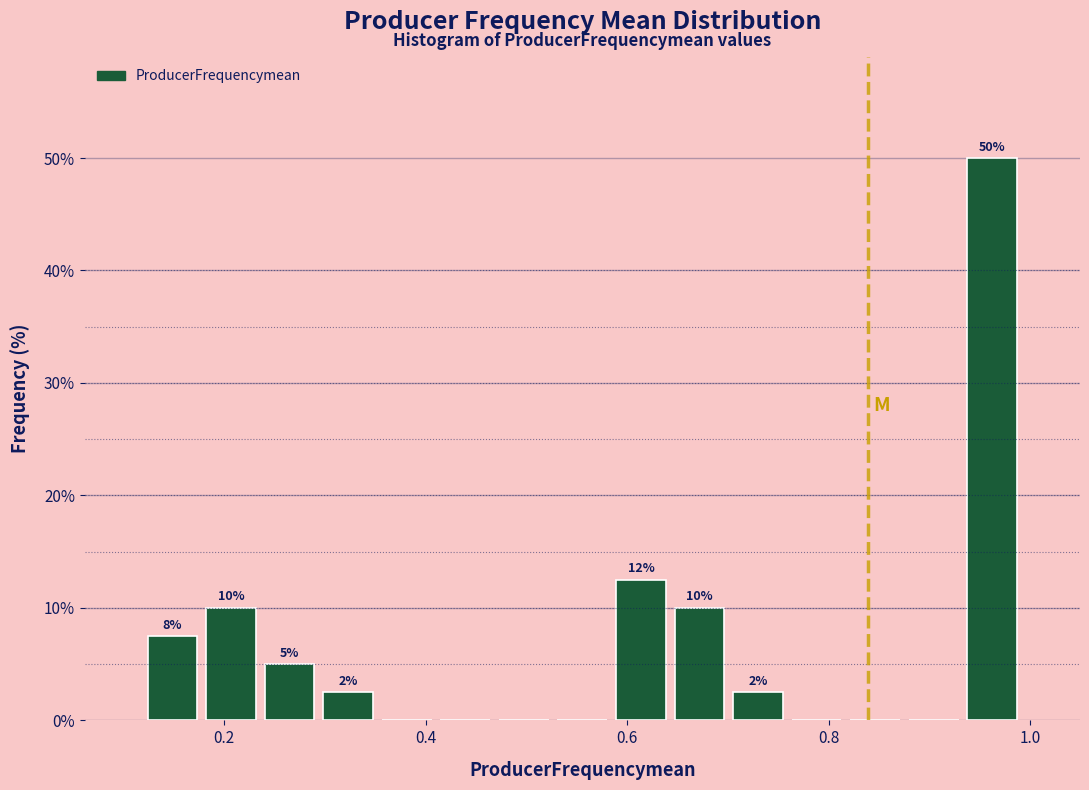

Around what value on the x-axis is the tallest bar? Give the approximate position of its centre, as read against the axis.

0.96